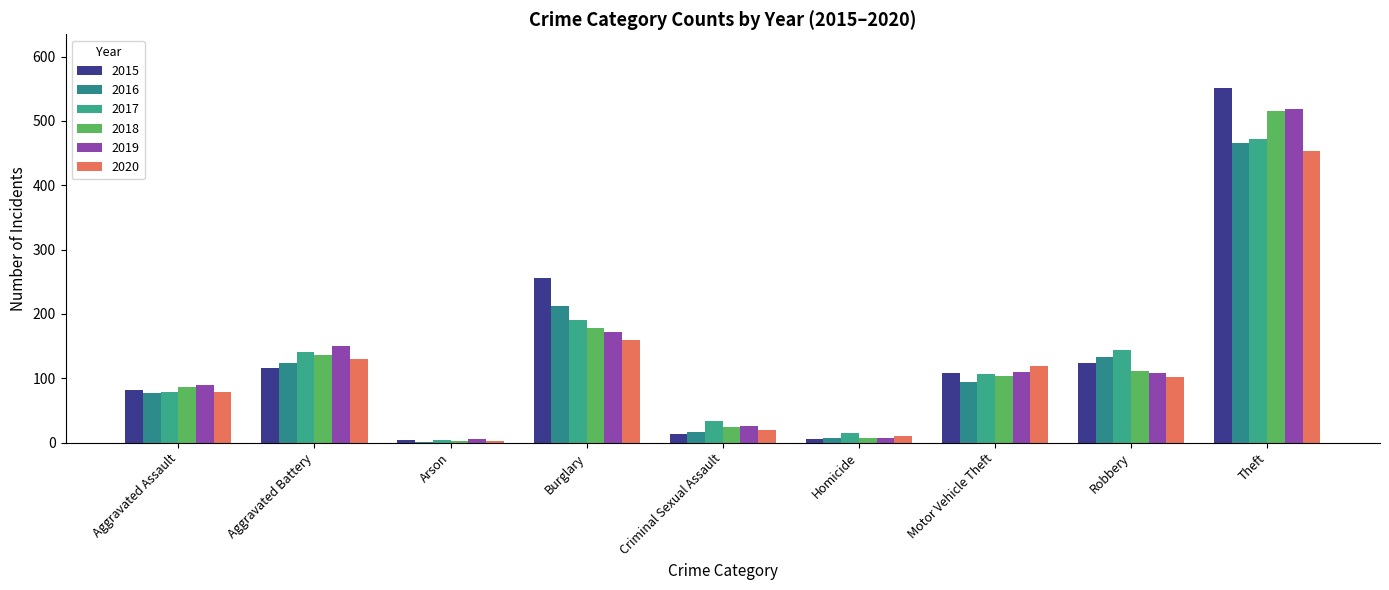

Which series has the largest range (max minus min)?

2015